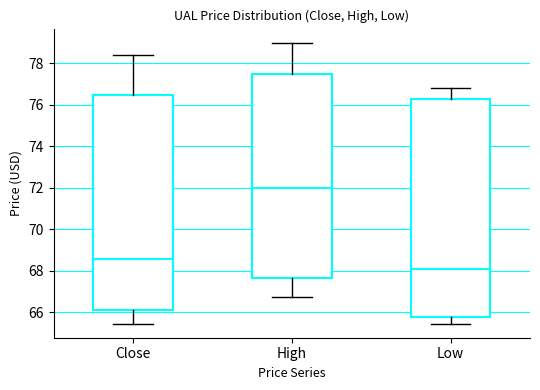

Where is the upper edge of the box for Low on the y-axis? The values are not printed on the chart, so give them approximately, as read against the axis.

76.2